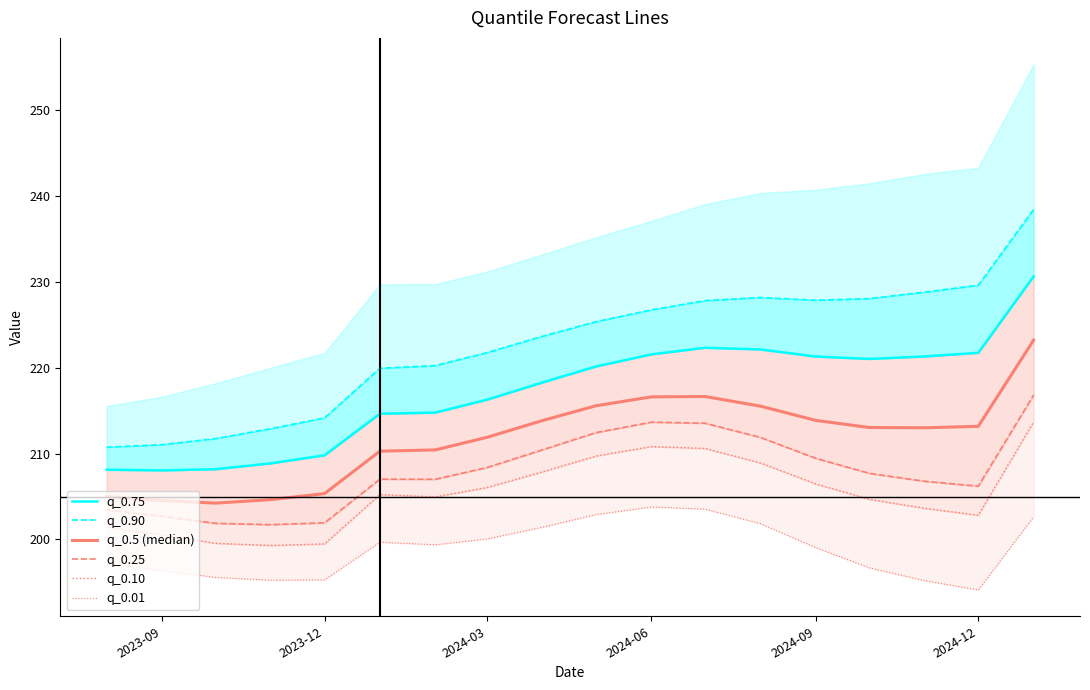

What is the difference between the maximum and minimum values in the q_0.75 series?

22.6